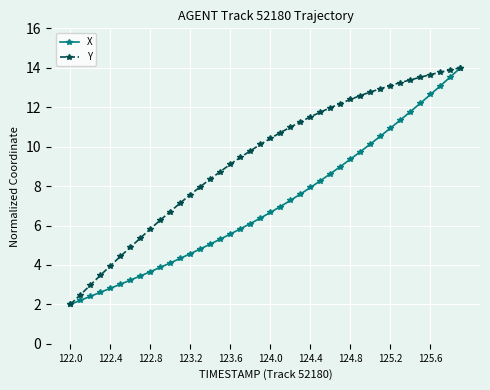

What is the value of the X point at the 29th from the left?

9.4